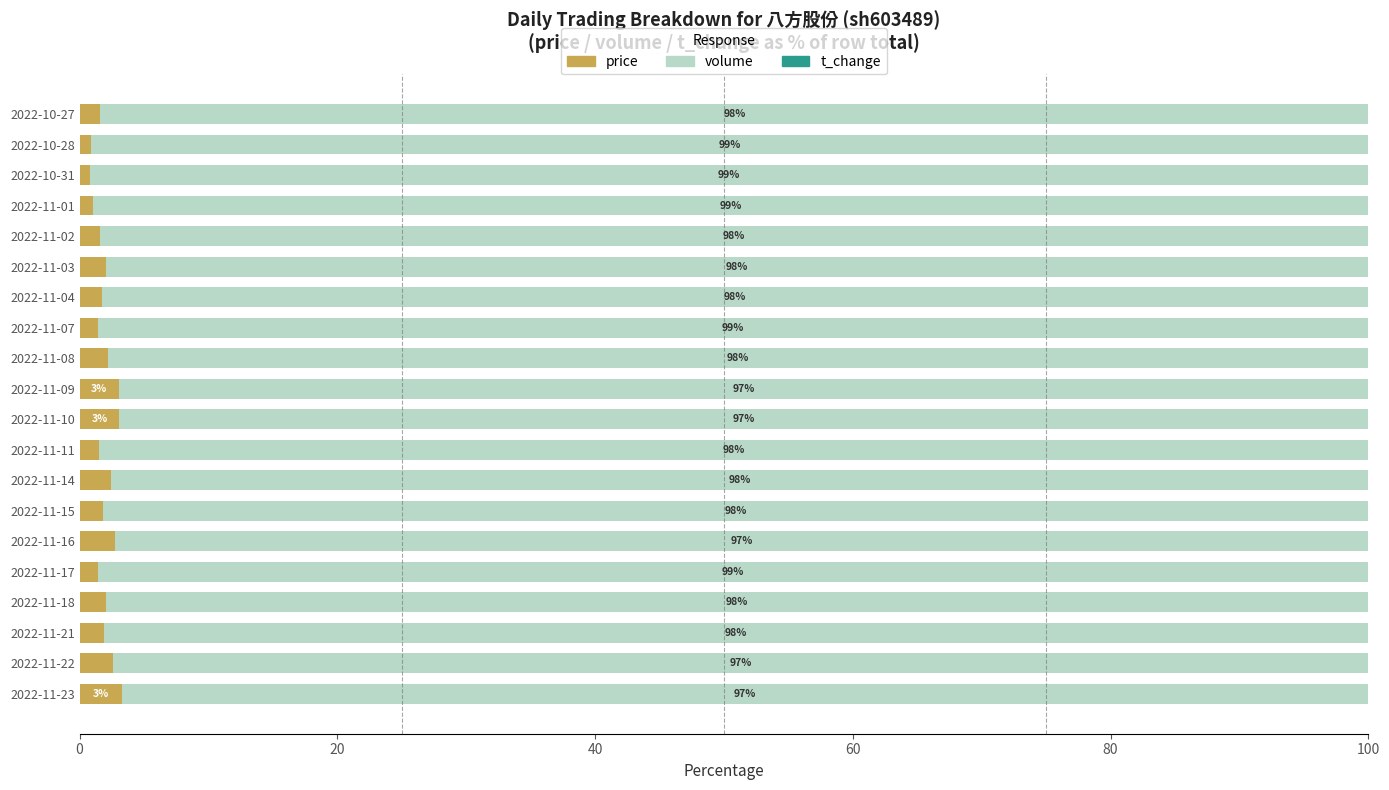

The price series shows 3.0 at 2022-11-09. True or false?

True